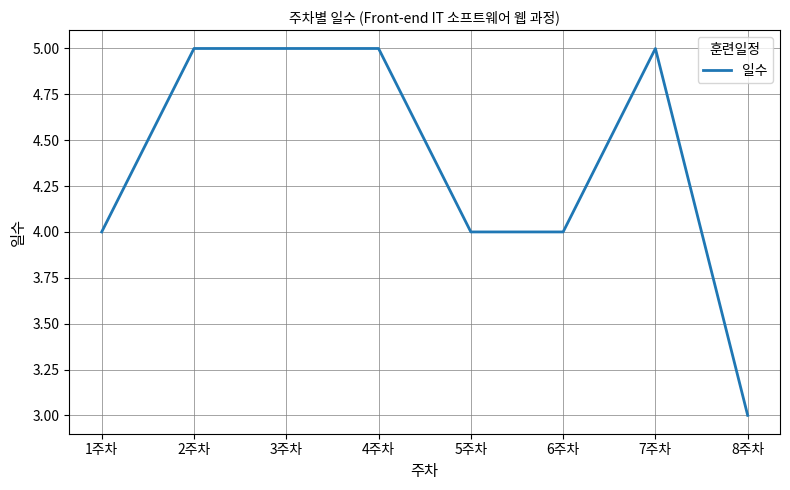

Count the values in the range 4 to 5.

7